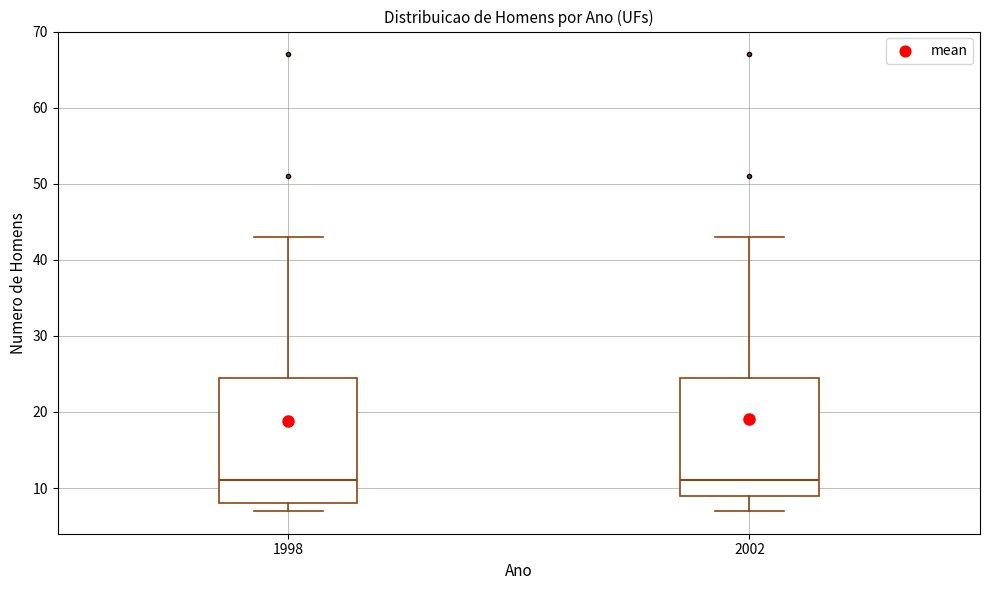

Reading left to right, transcribe this box plot: for each box, give where its median line is, the range the box spans, and where its two whiskers end, as read against the y-axis. The values are not printed on the chart, so give them approximately, as read against the axis.

1998: median 11, box 8 to 25, whiskers 7 to 43
2002: median 11, box 9 to 25, whiskers 7 to 43